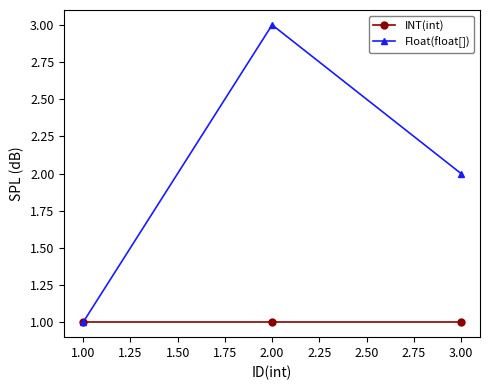

Reading right to left, transcribe all the data shown in this chart.

INT(int): 1	1	1
Float(float[]): 2	3	1